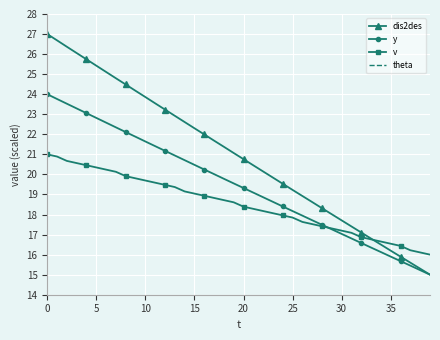

The value of v at 16 is 25.3. True or false?

False